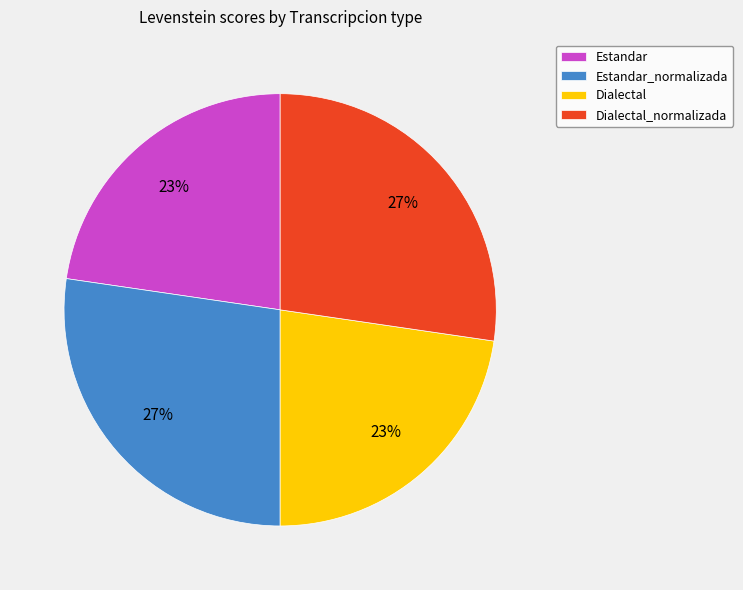

Combined, do Dialectal and Estandar account for over 50%?

No